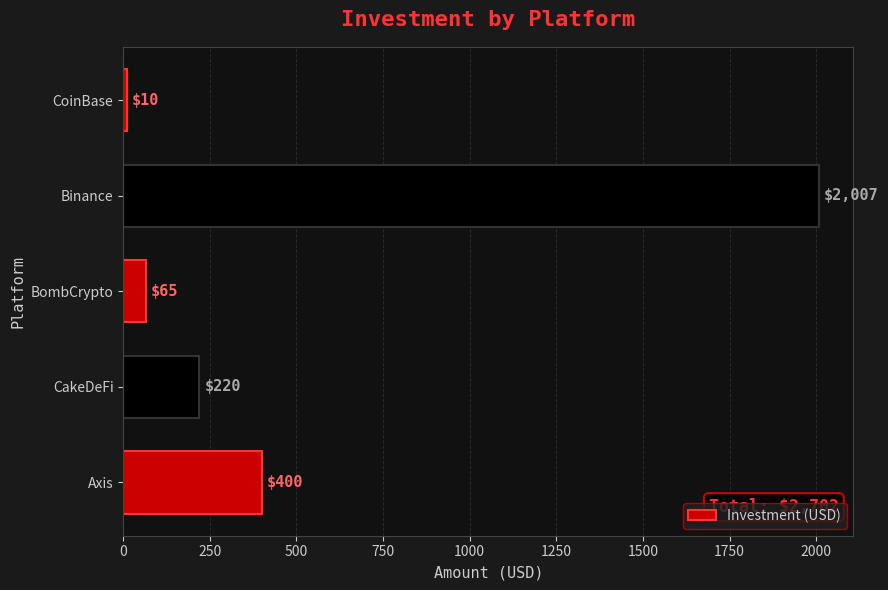

Reading top to bottom, list all the values displayed in this chart.

CoinBase=10	Binance=2007	BombCrypto=65	CakeDeFi=220	Axis=400